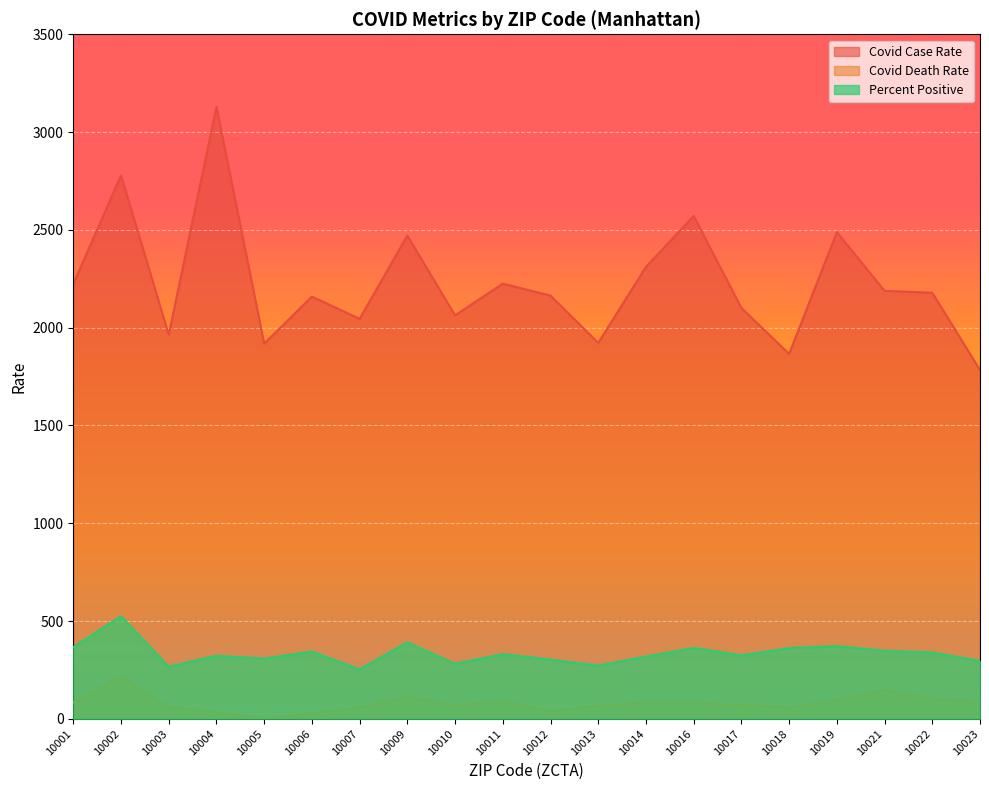

List the series in order of their peak value, highest first.

Covid Case Rate, Percent Positive, Covid Death Rate